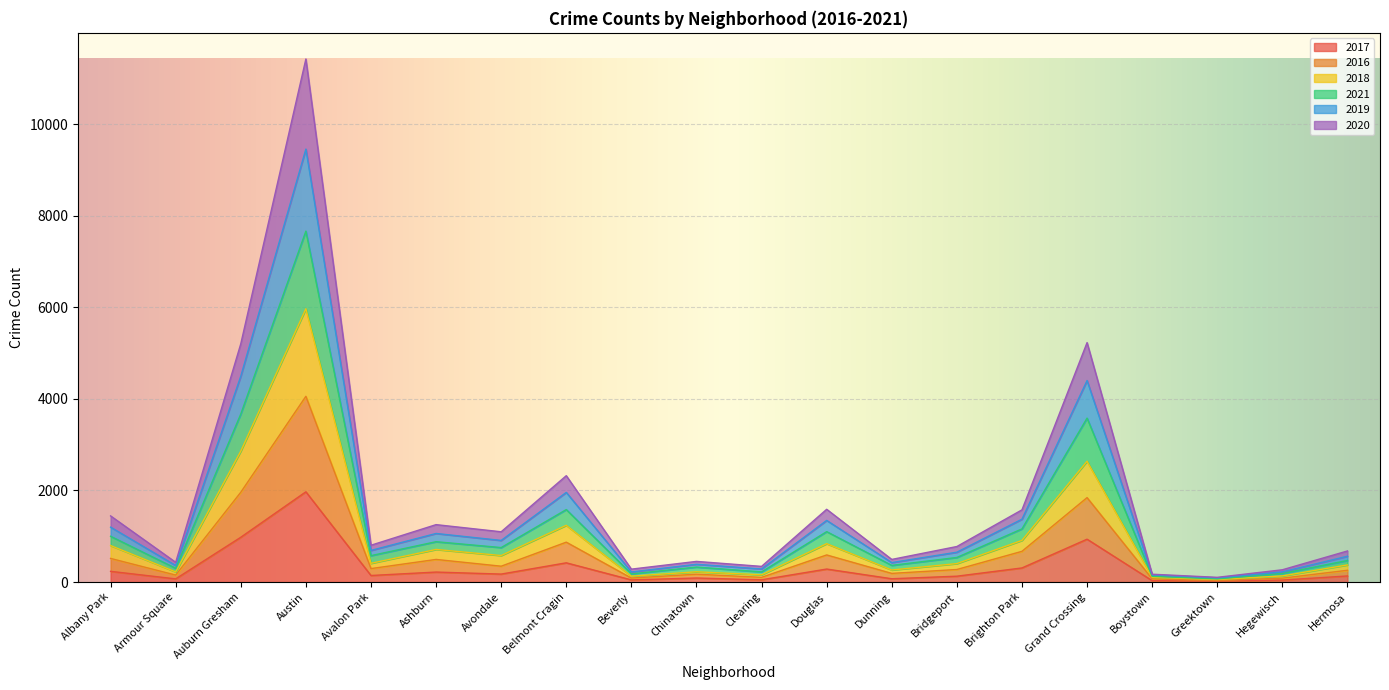

At which category is the sum across all series the highest?

Austin